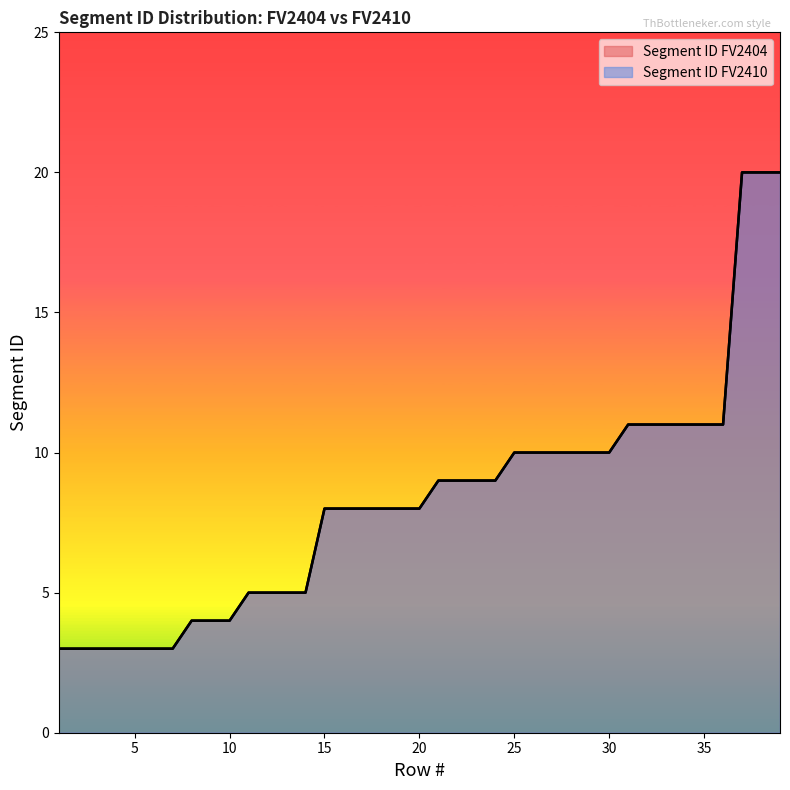

What is the value of the Segment ID FV2404 point at the 6th from the left?

3